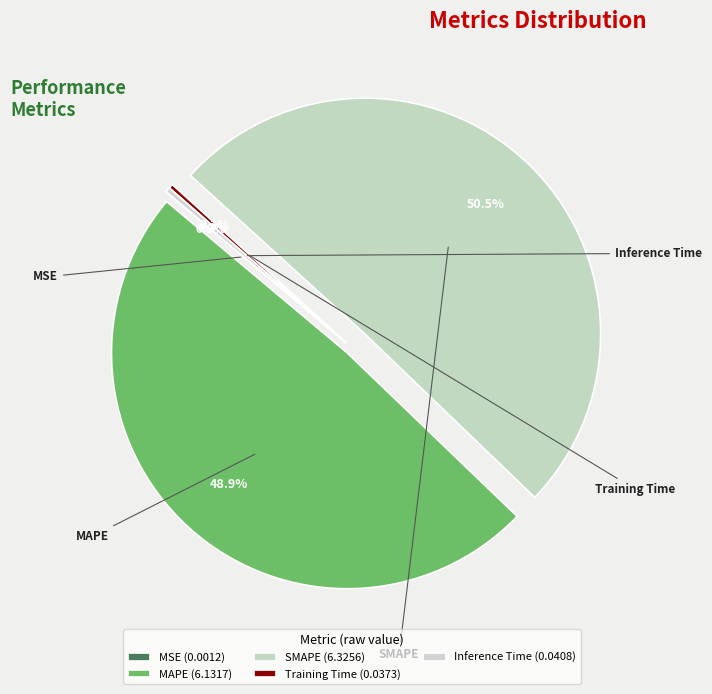

Is there any slice that represents more than half of the pie?

Yes